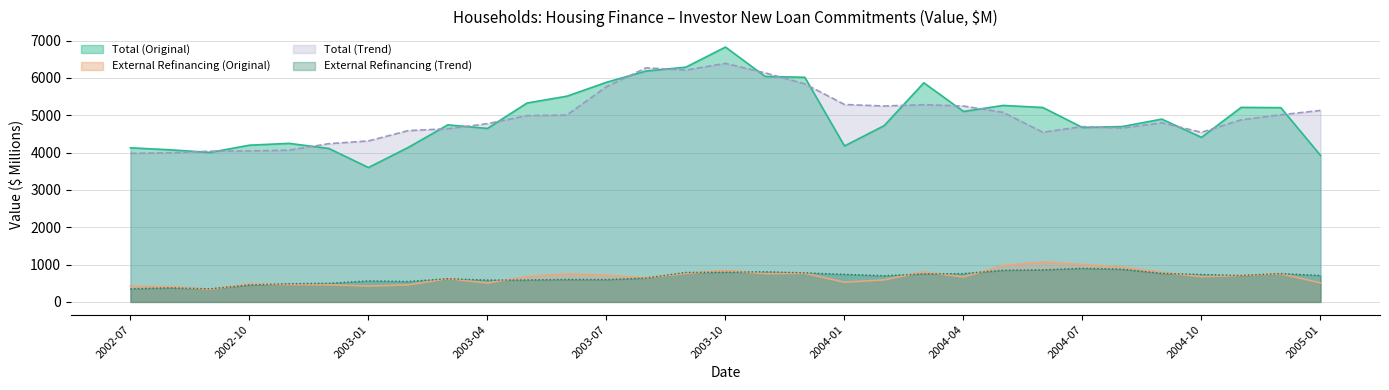

True or false: External Refinancing (Trend) has more than 2 interior local peaks.

True